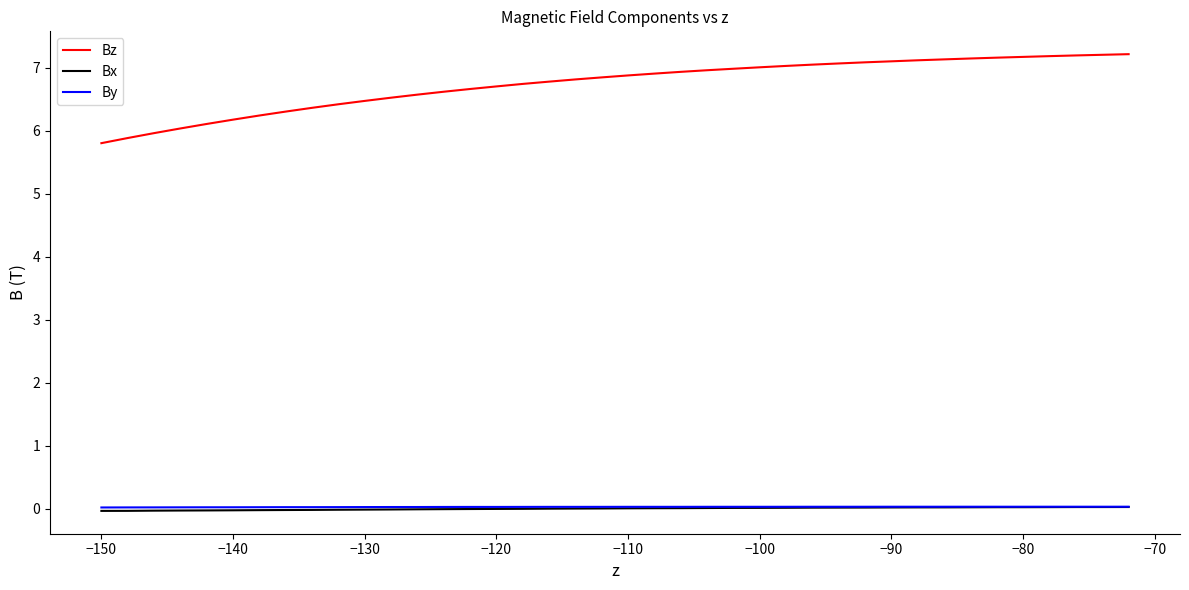

Which series has the widest spread of values?

Bz